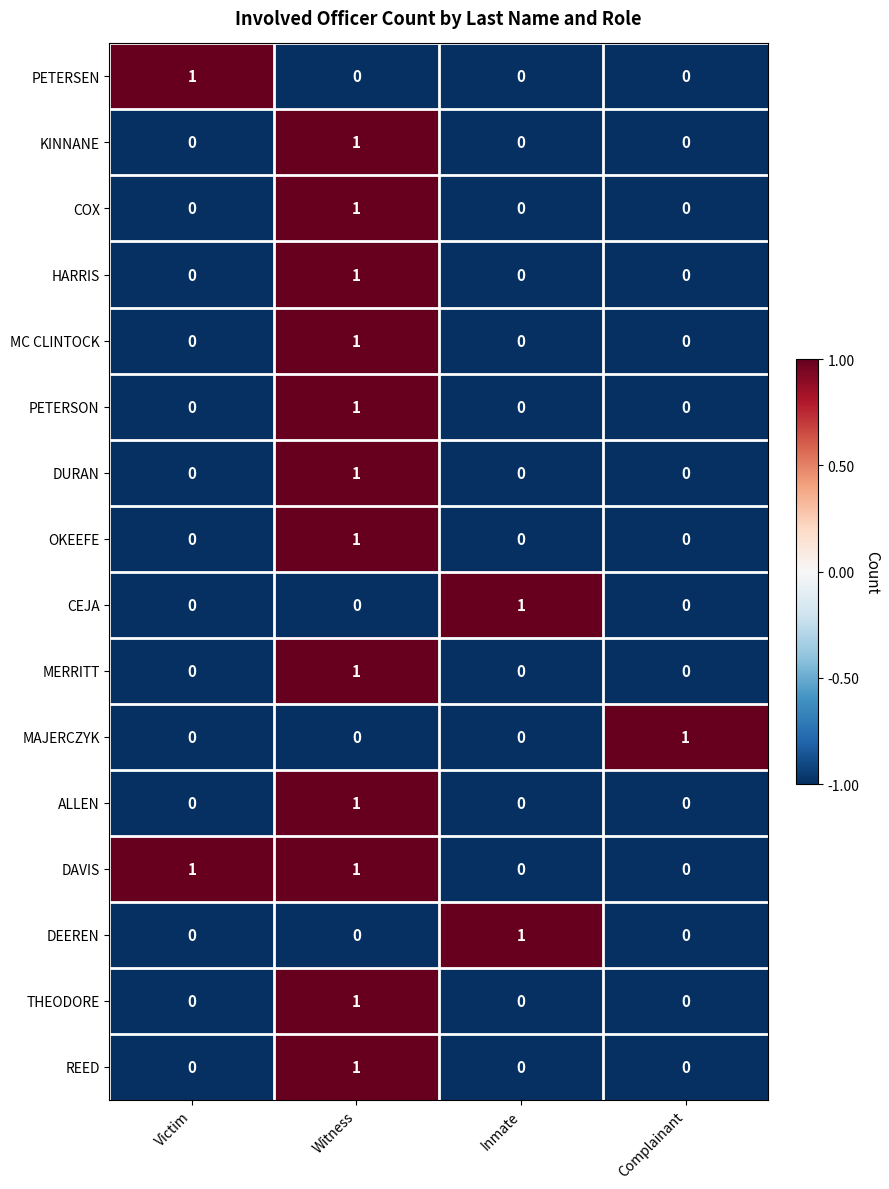

At which category is the sum across all series the highest?

Witness